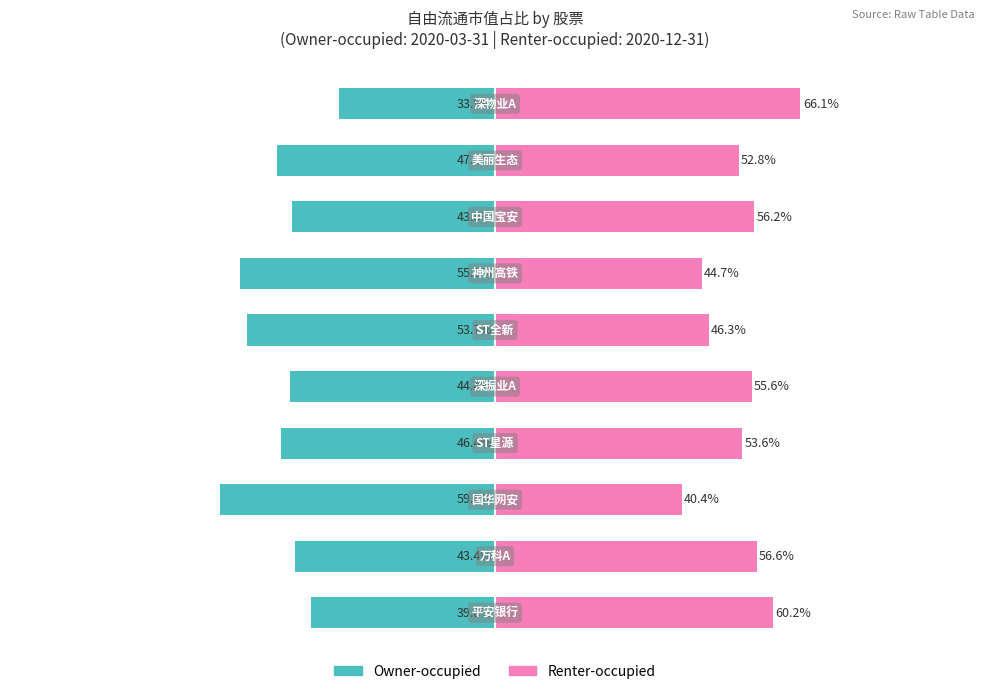

Between 4 and 7, which is larger?

7